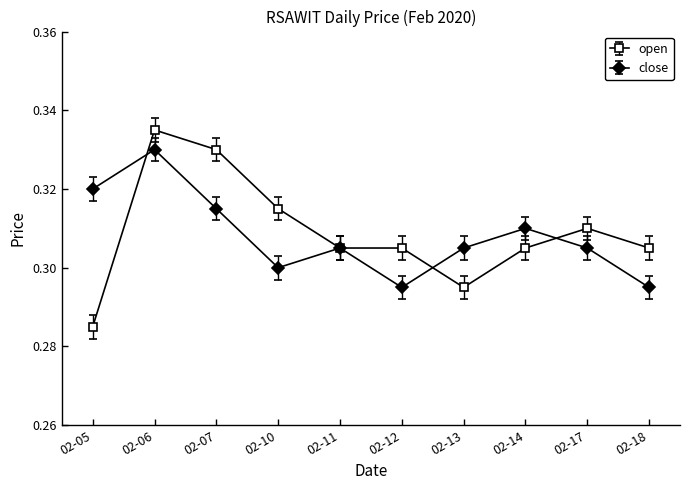

Does the chart display data point markers on the line(s)?

Yes